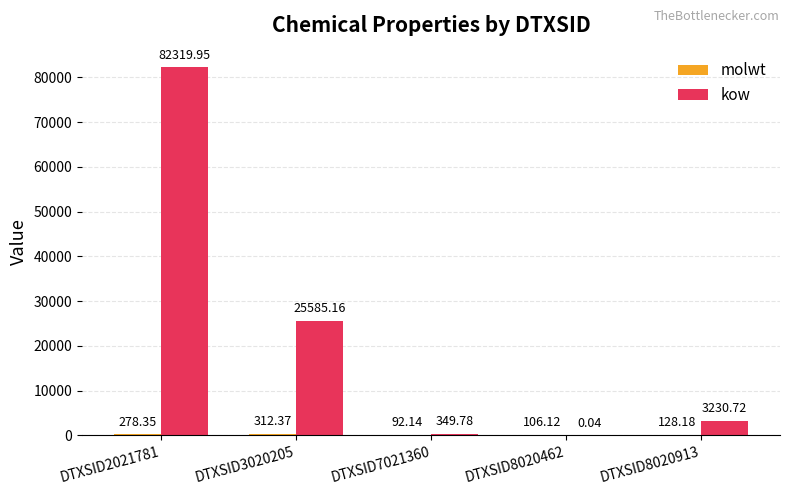

Which series has the largest total across all categories?

kow